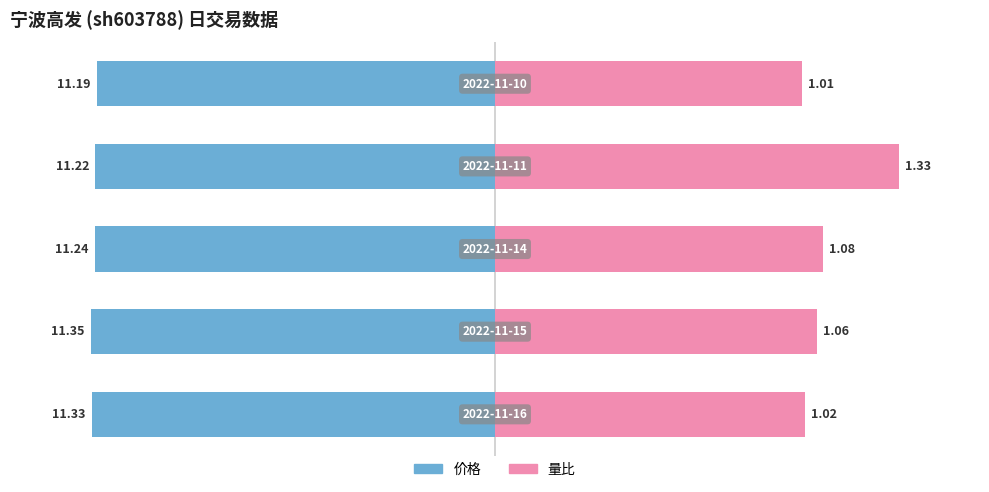

The value of 价格 at 0 is -15.0. True or false?

False